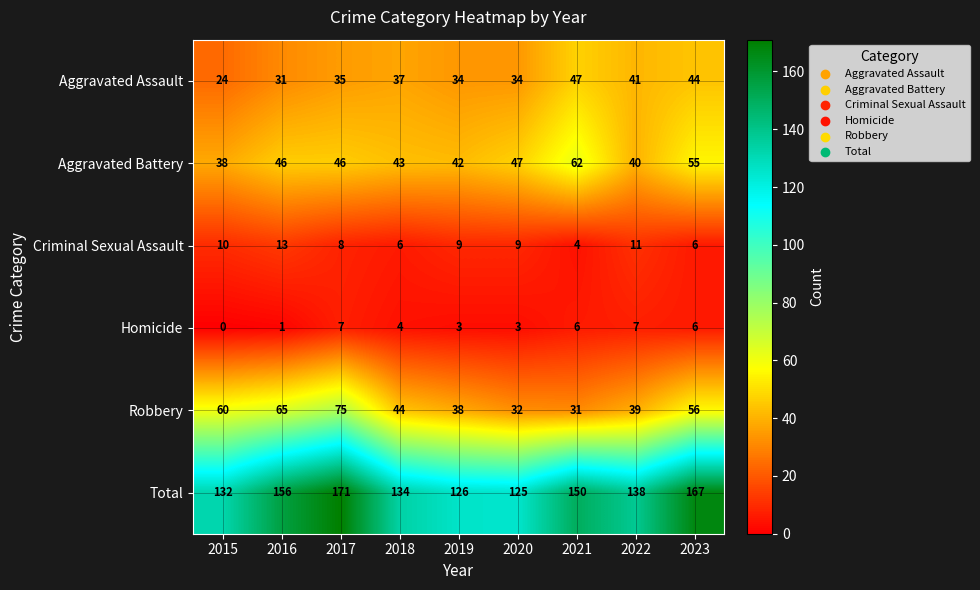

What is the maximum value for Criminal Sexual Assault?

13